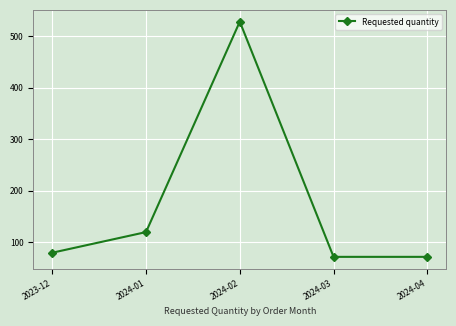

How many categories are shown in the chart?

5